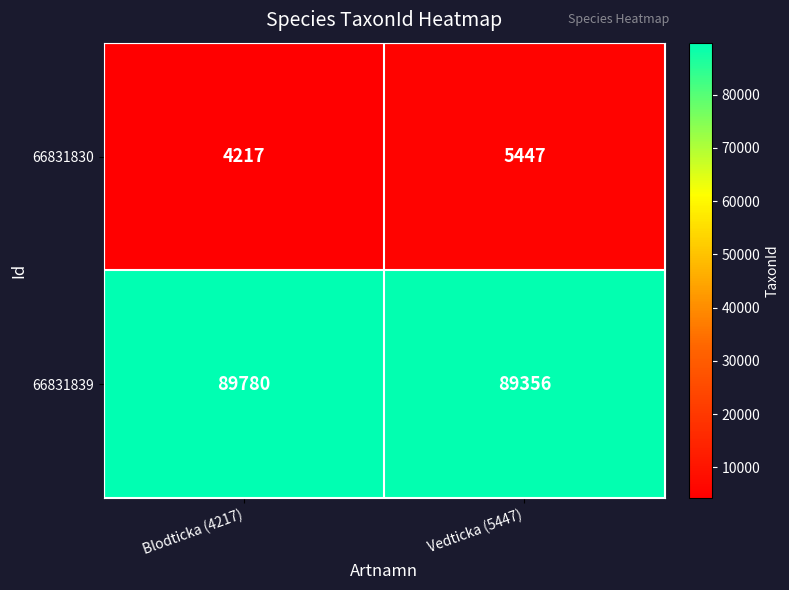

What is the smallest value displayed?

4217